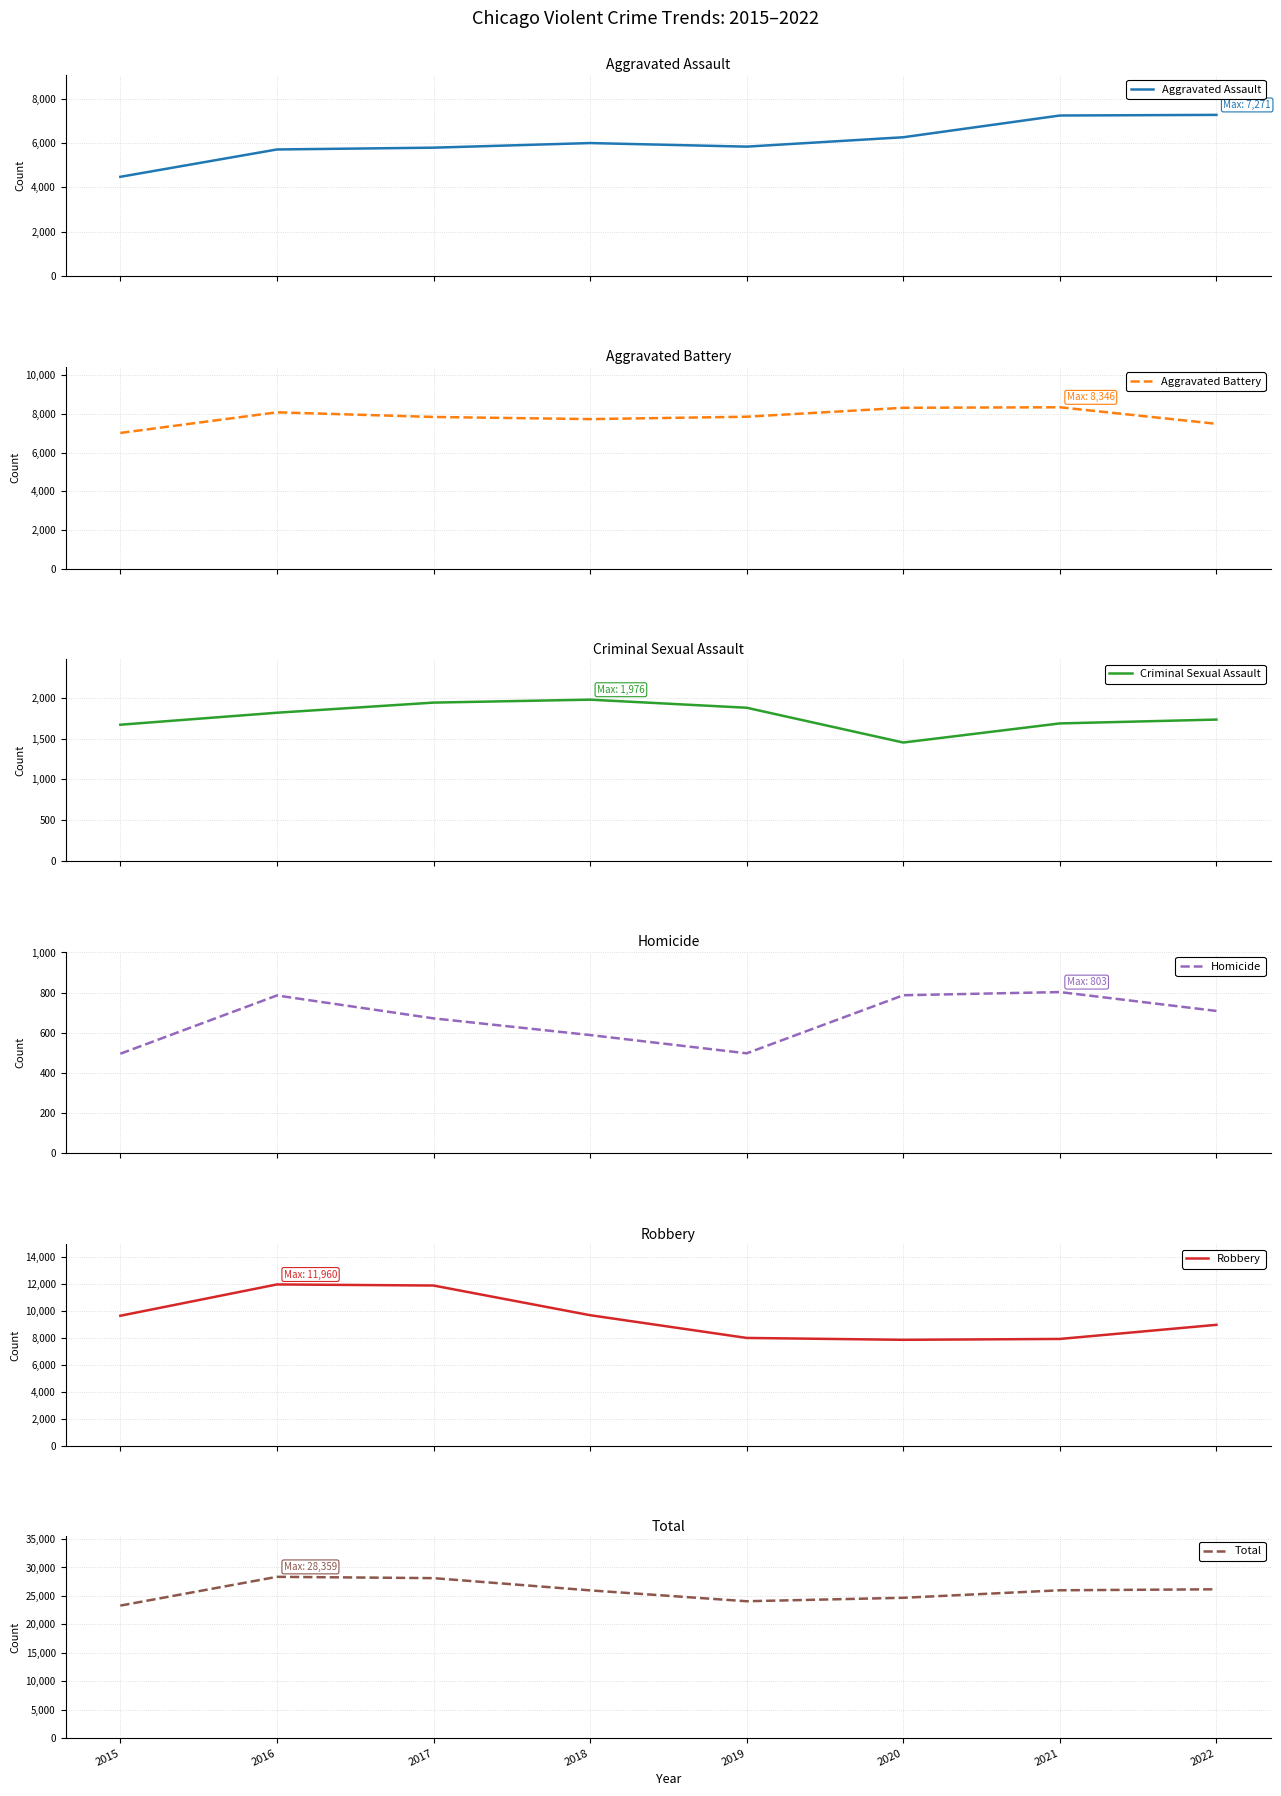

What is the total value across all series at 2018?

51958